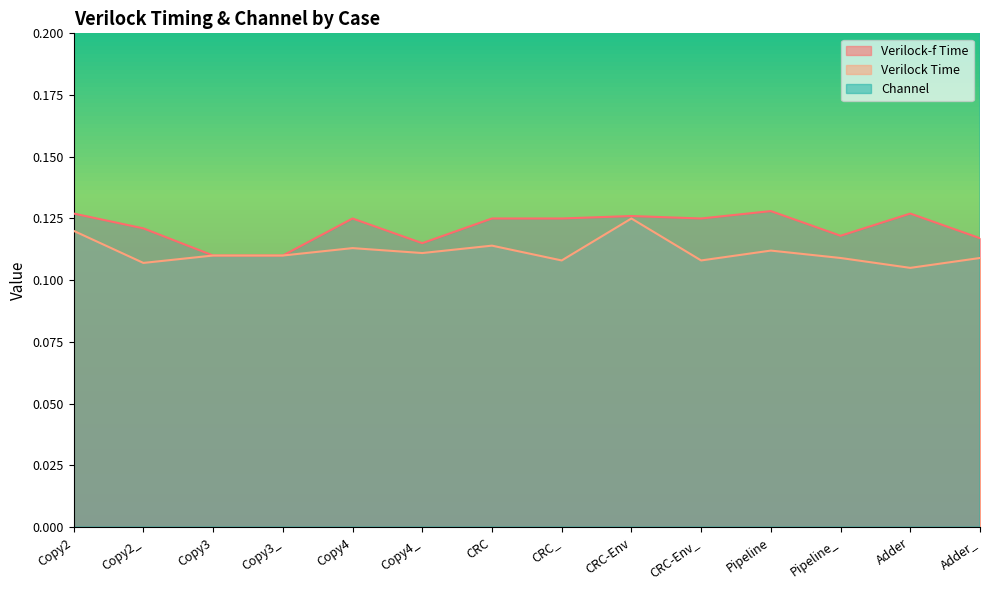

Which category has the lowest value in the Channel series?

CRC